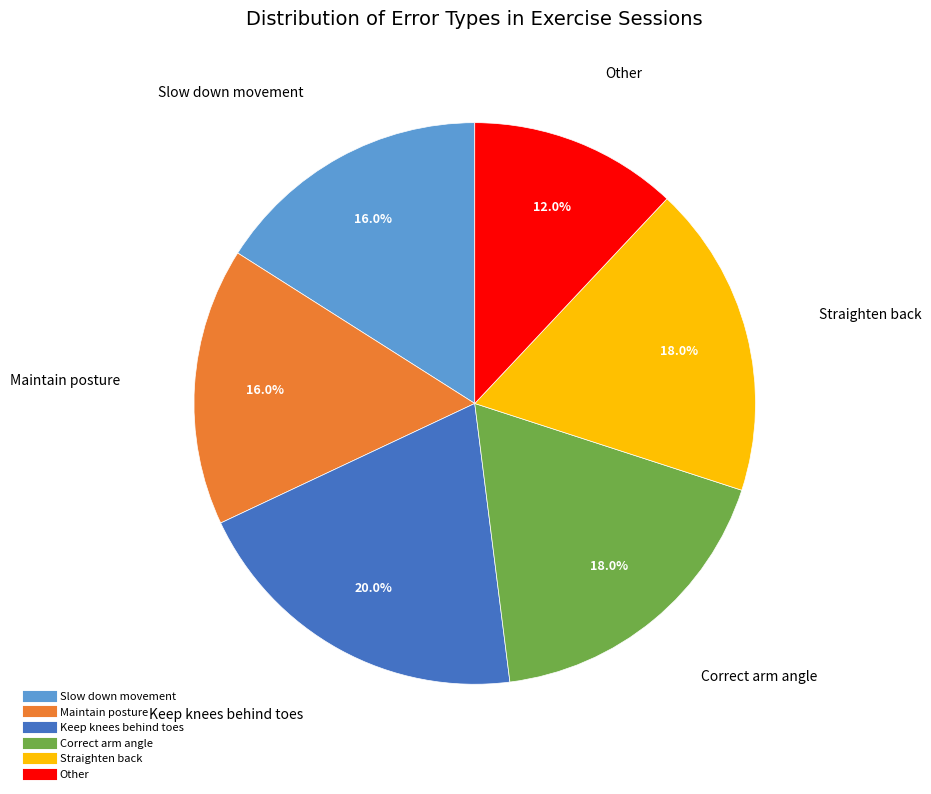

Does any single category account for the majority?

No